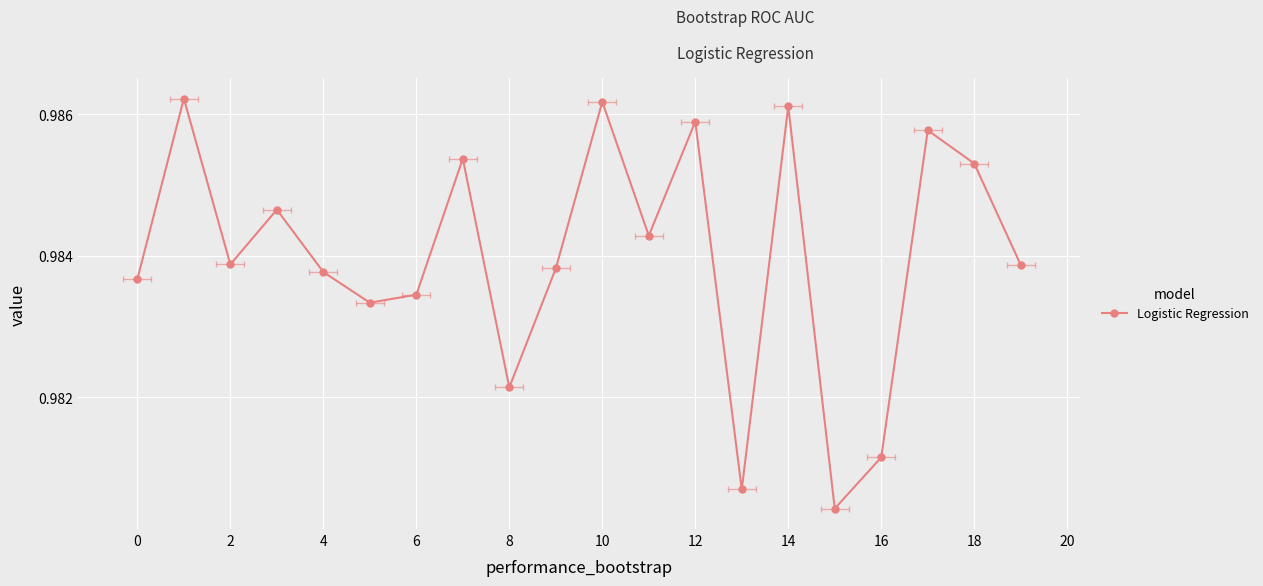

Which category has the lowest value across all series?

15